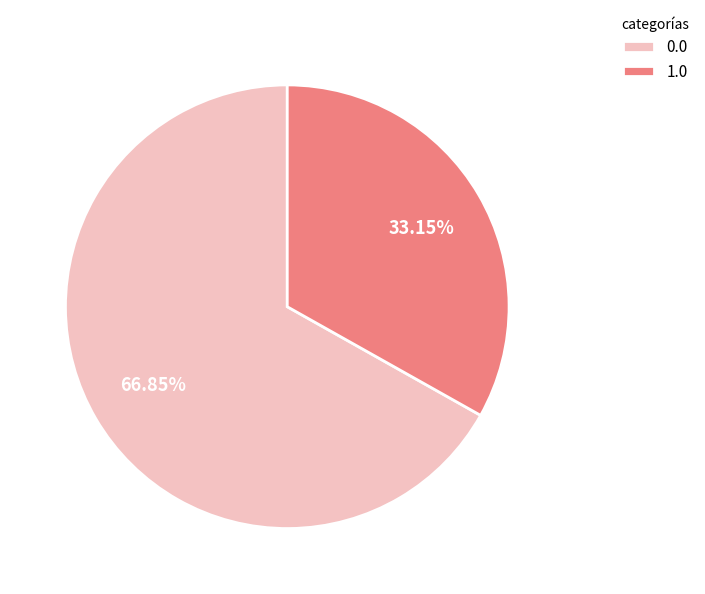

Count the number of slices in the pie.

2